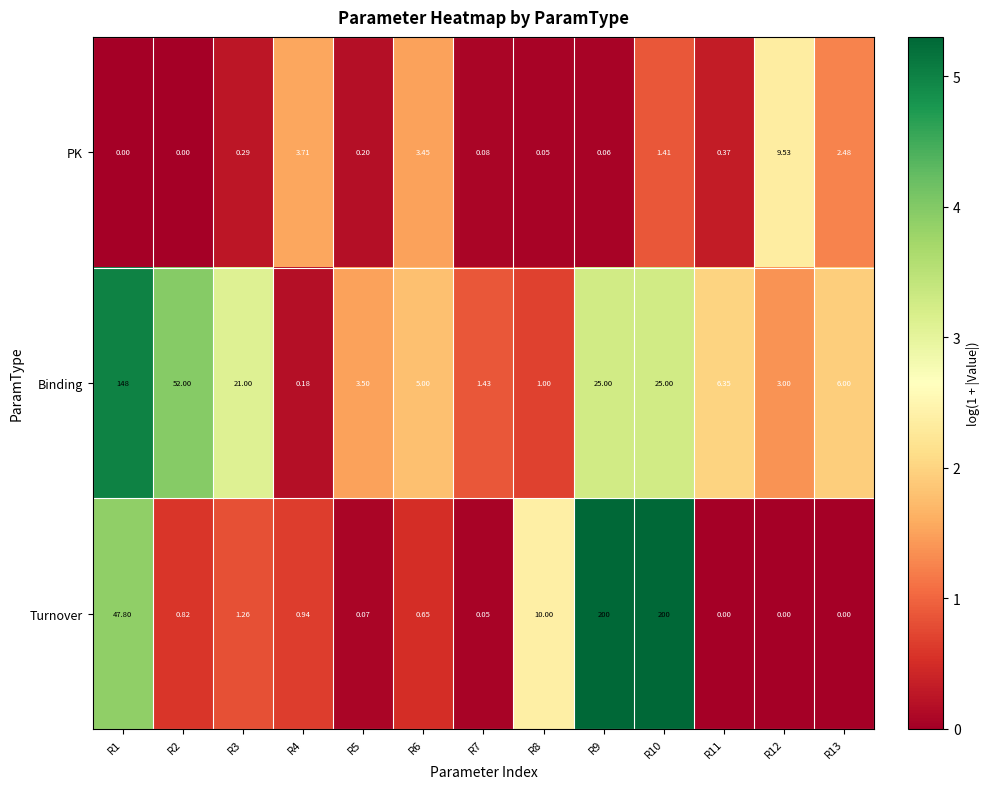

Rank the series by their average value, from highest to lowest.

Turnover, Binding, PK